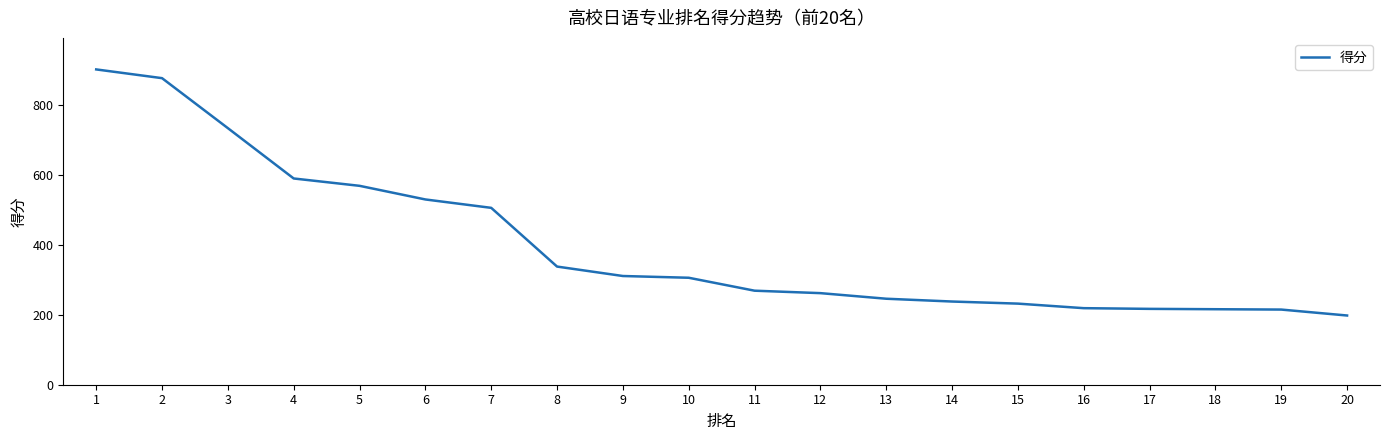

What is the greatest value displayed?

902